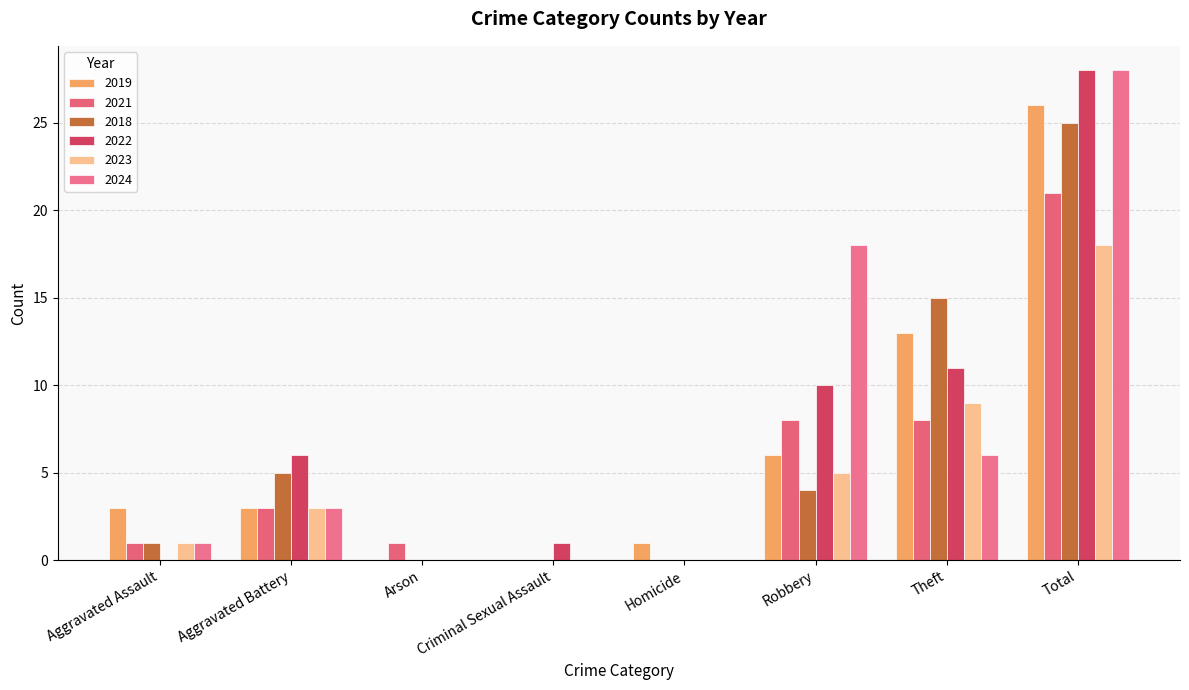

Which has a higher value, Criminal Sexual Assault or Theft?

Theft